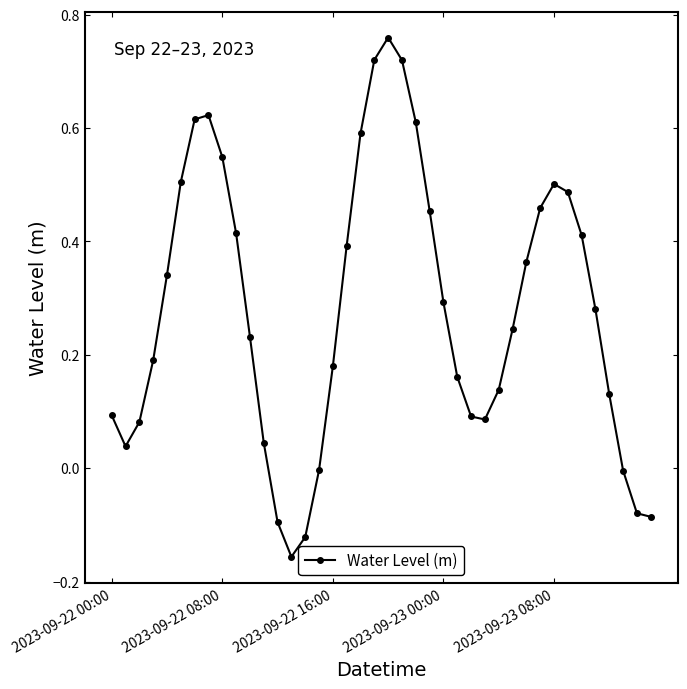

True or false: the data has more than 1 interior local peaks.

True